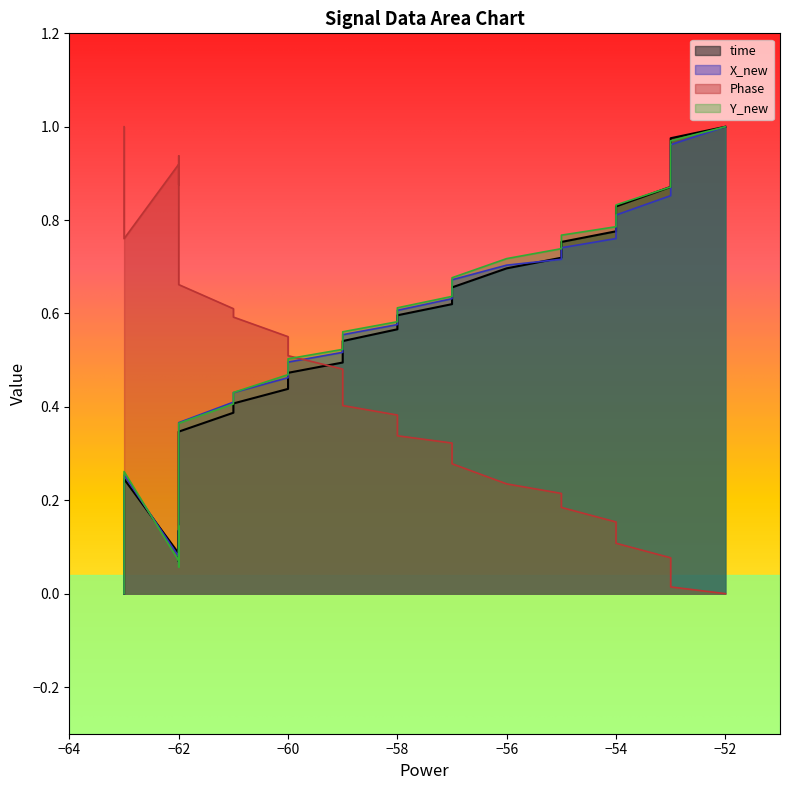

How many intersections are there between X_new and Phase?

1